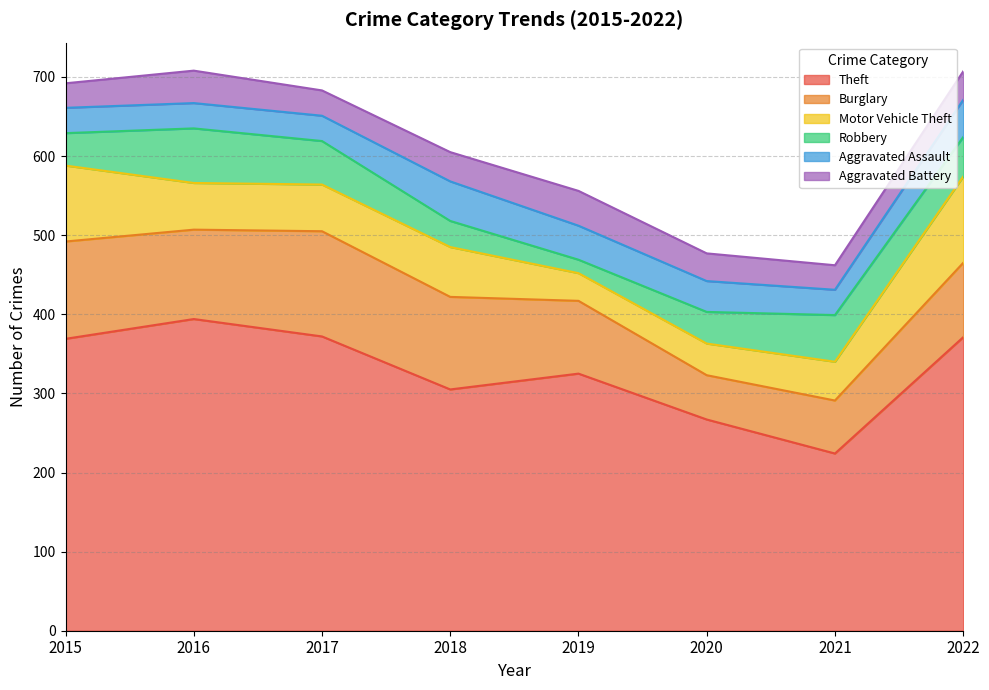

What is the approximate value of Aggravated Battery at 2015, to the nearest 5?

30